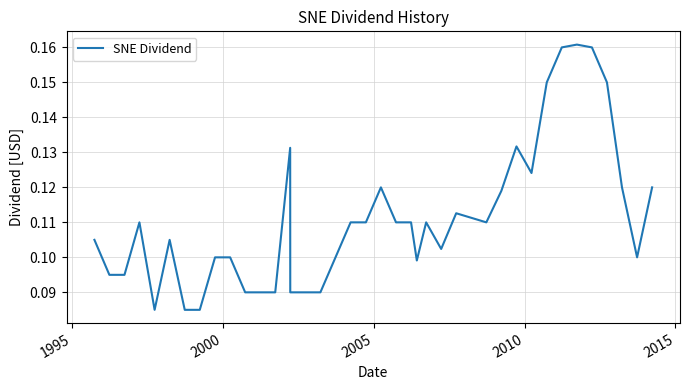

Does the chart display data point markers on the line(s)?

No